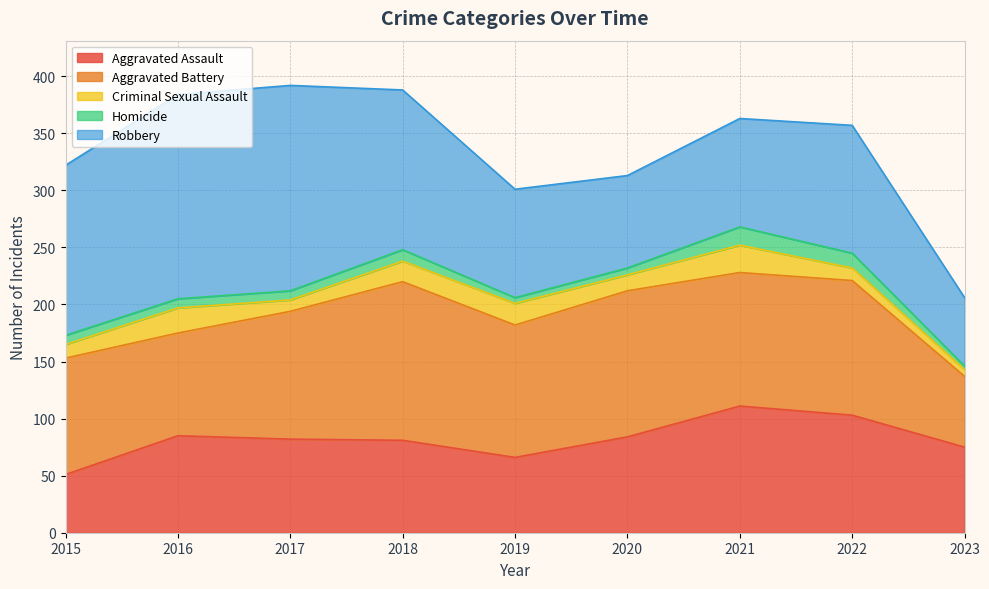

Which series changed the most between 2018 and 2019?

Robbery